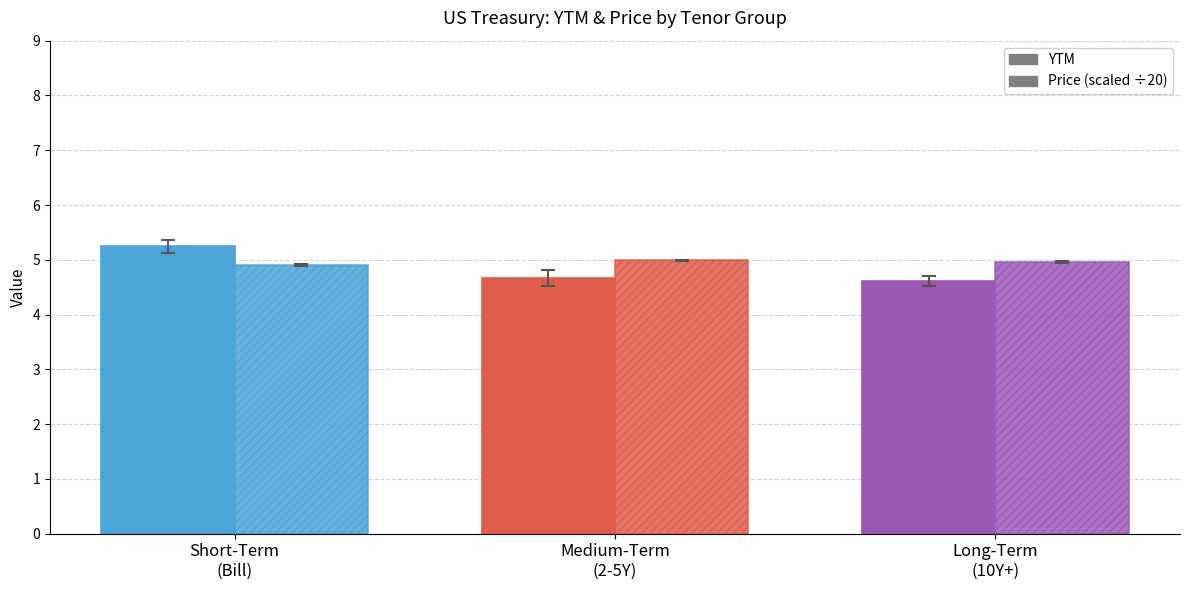

What is the total value across all series at Medium-Term
(2-5Y)?

9.7